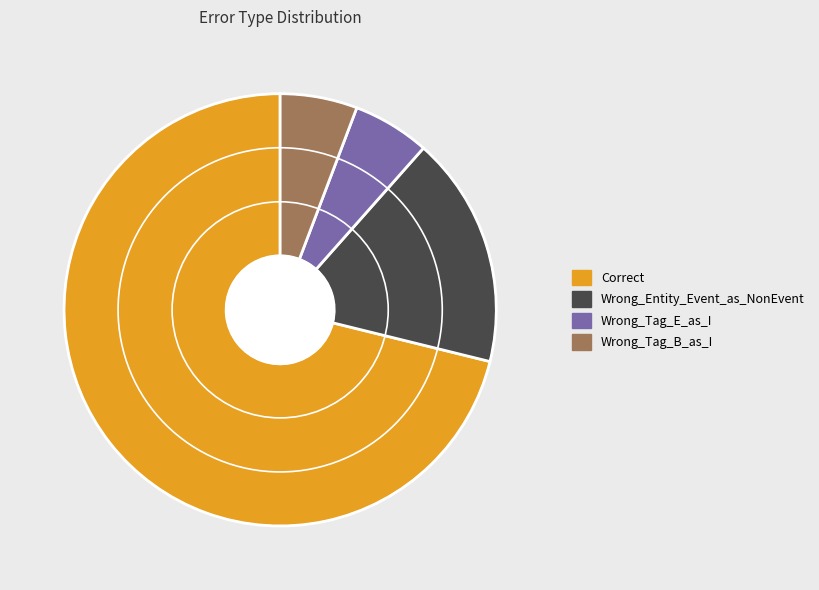

Approximately how many times larger is the value at Wrong_Entity_Event_as_NonEvent compared to Wrong_Tag_B_as_I?

3.0